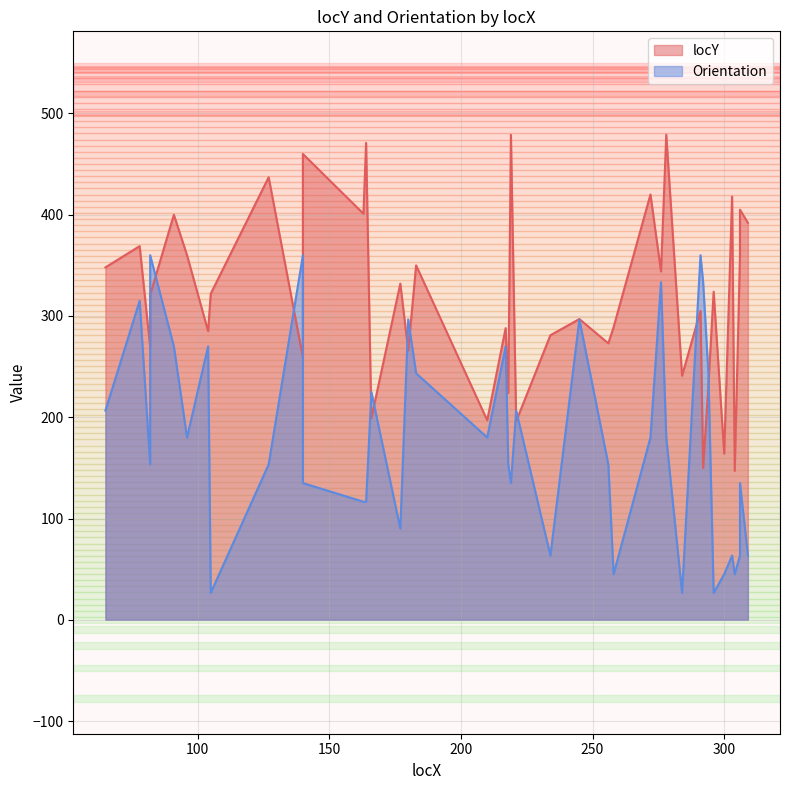

Which series has the largest total across all categories?

locY